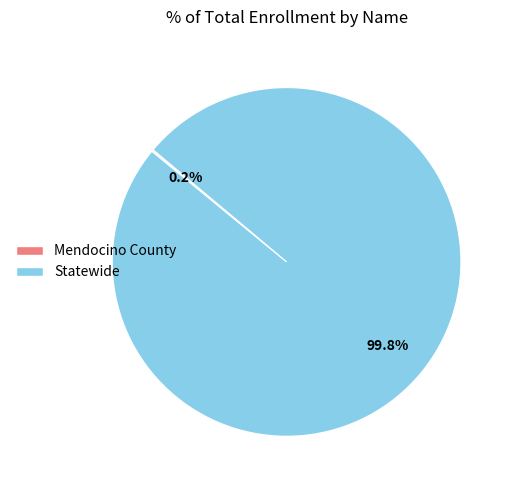

What is the largest slice in the pie chart?

Statewide